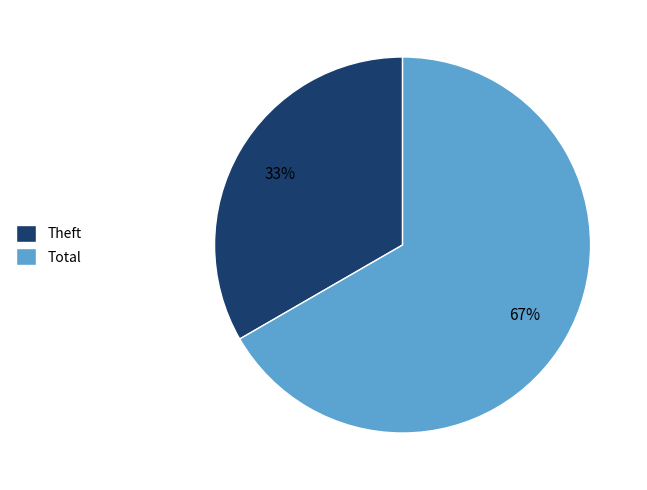

Approximately how many times larger is the value at Total compared to Theft?

2.0